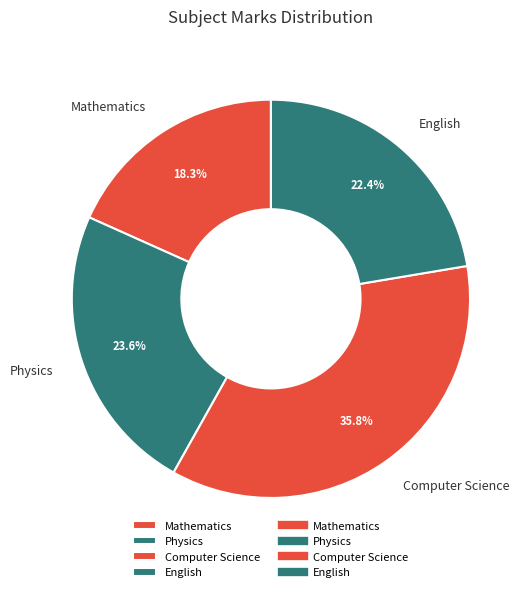

Is it true that Physics is 30% of the pie?

False